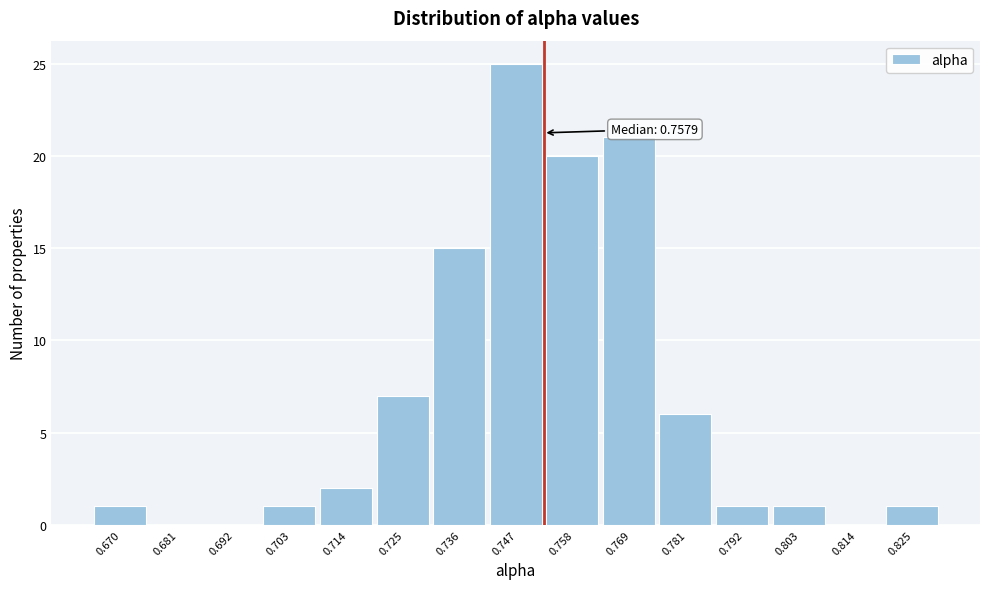

Reading left to right, list all the values displayed in this chart.

0.670=1	0.681=0	0.692=0	0.703=1	0.714=2	0.725=7	0.736=15	0.747=25	0.758=20	0.769=21	0.781=6	0.792=1	0.803=1	0.814=0	0.825=1